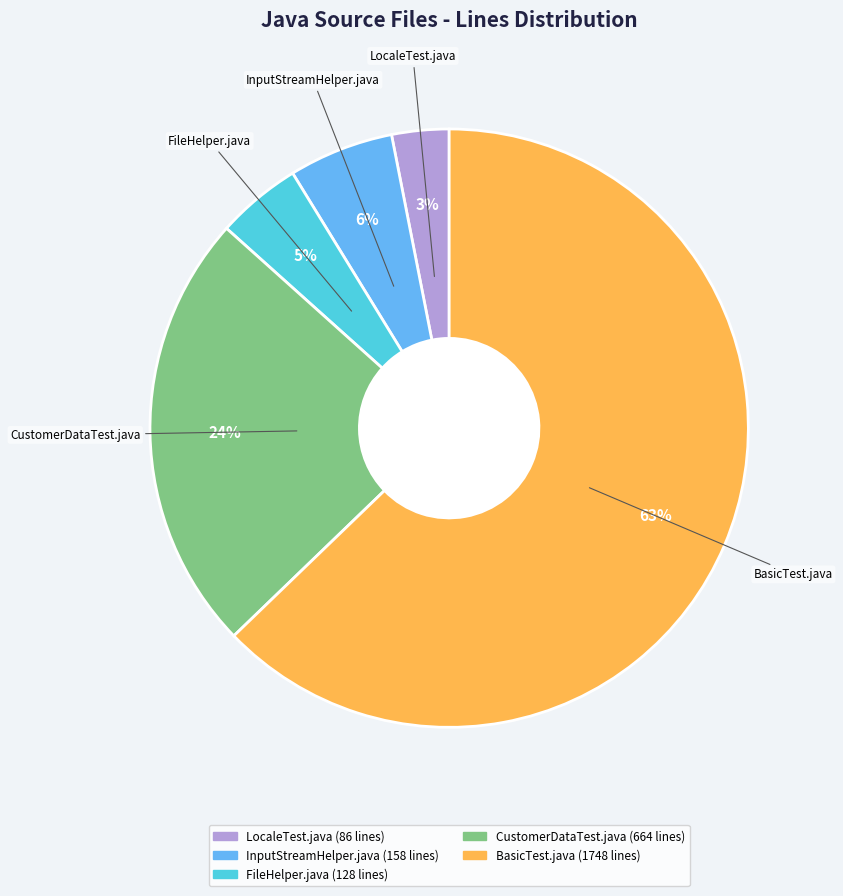

Between LocaleTest.java and InputStreamHelper.java, which is larger?

InputStreamHelper.java